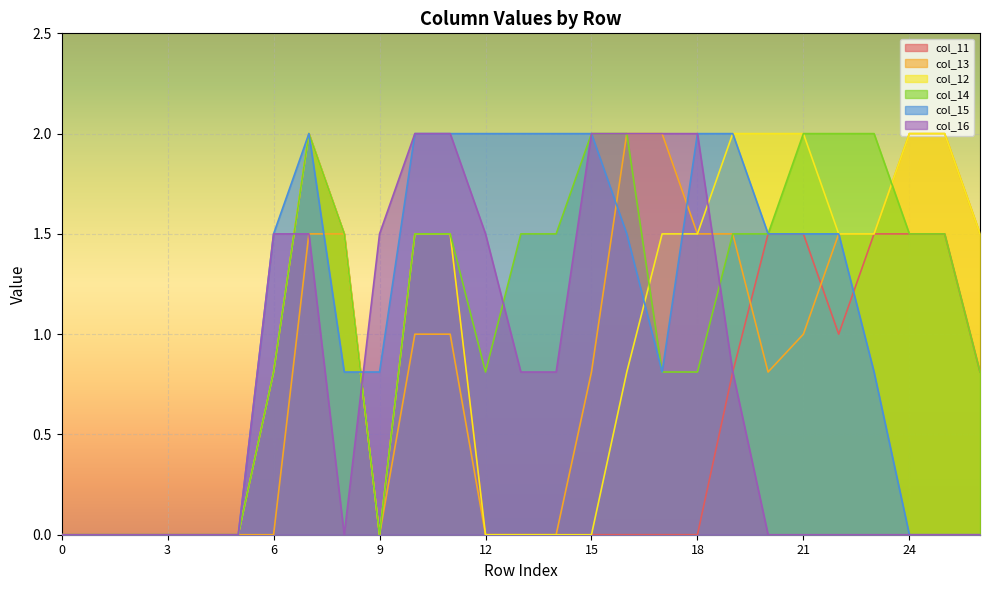

How many interior local peaks does the col_15 series have?

1